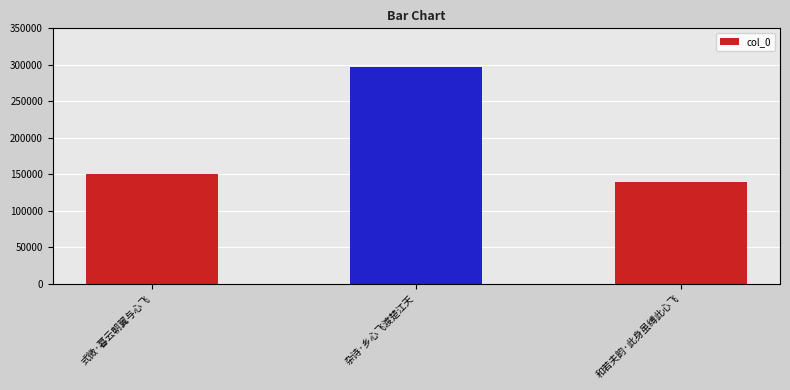

Rank the categories by value from highest to lowest.

杂诗·乡心飞渡楚江天, 式微·暮云朝翼与心飞, 和若夫韵·此身虽缚此心飞